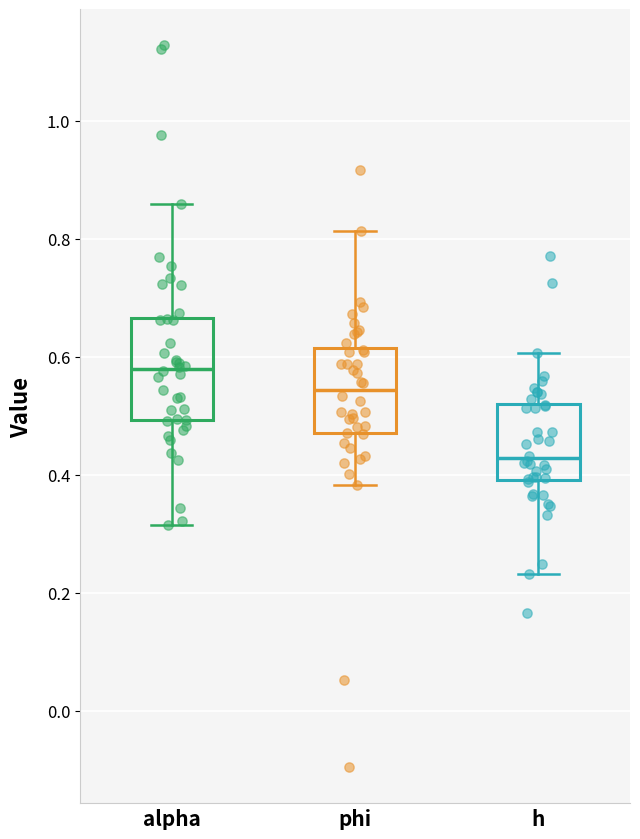

Reading left to right, transcribe this box plot: for each box, give where its median line is, the range the box spans, and where its two whiskers end, as read against the y-axis. The values are not printed on the chart, so give them approximately, as read against the axis.

alpha: median 0.58, box 0.50 to 0.66, whiskers 0.32 to 0.86
phi: median 0.54, box 0.48 to 0.62, whiskers 0.38 to 0.82
h: median 0.42, box 0.40 to 0.52, whiskers 0.24 to 0.60